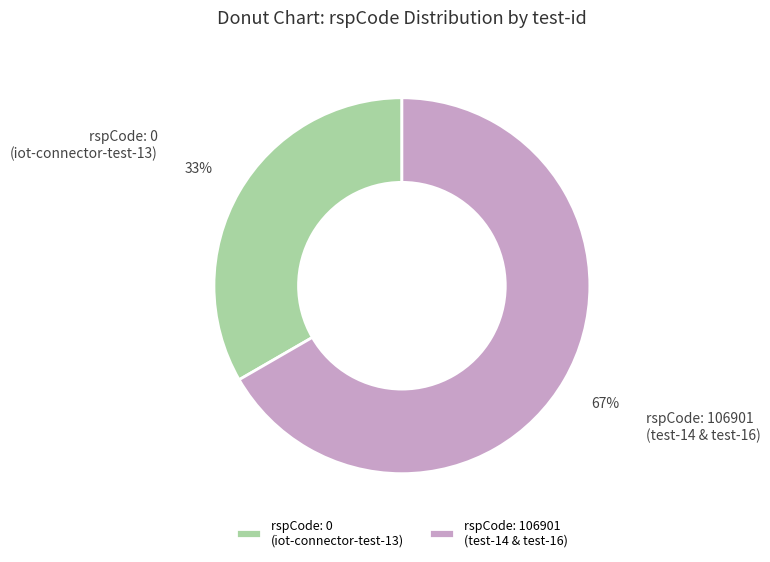

Is it true that rspCode: 0 (iot-connector-test-13) is 20% of the pie?

False